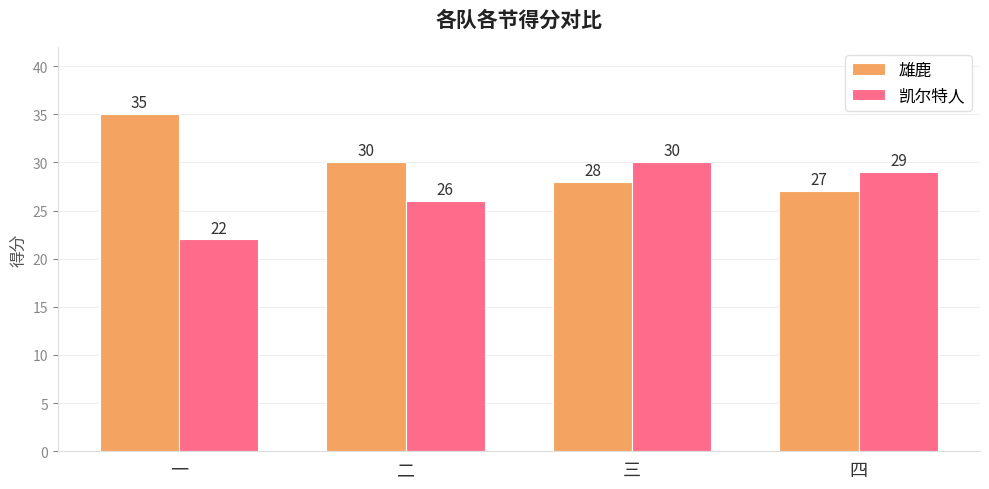

Where does the 雄鹿 series first go above 30?

一